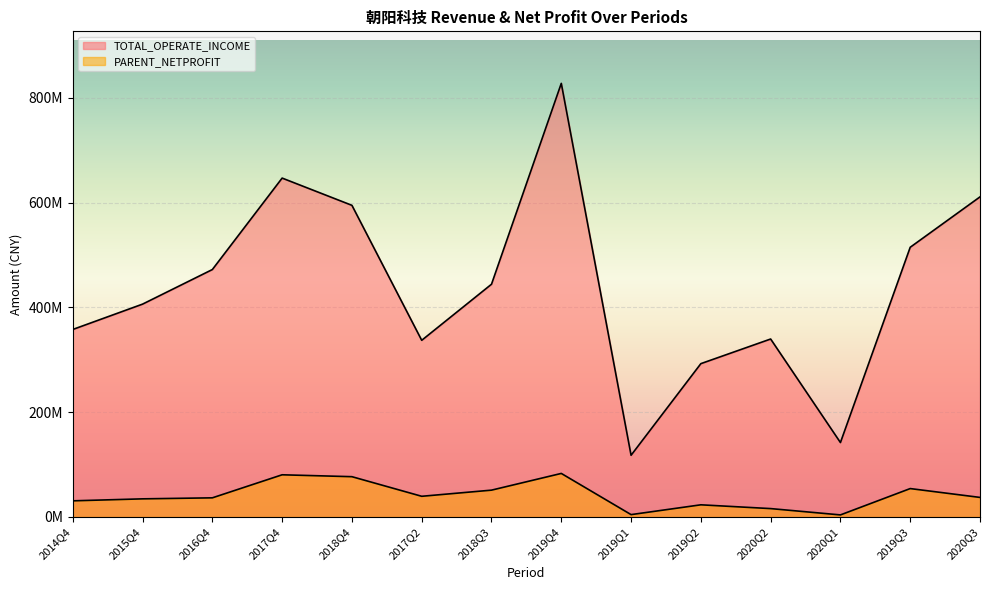

Read the PARENT_NETPROFIT value at 2019Q1.

4523912.1